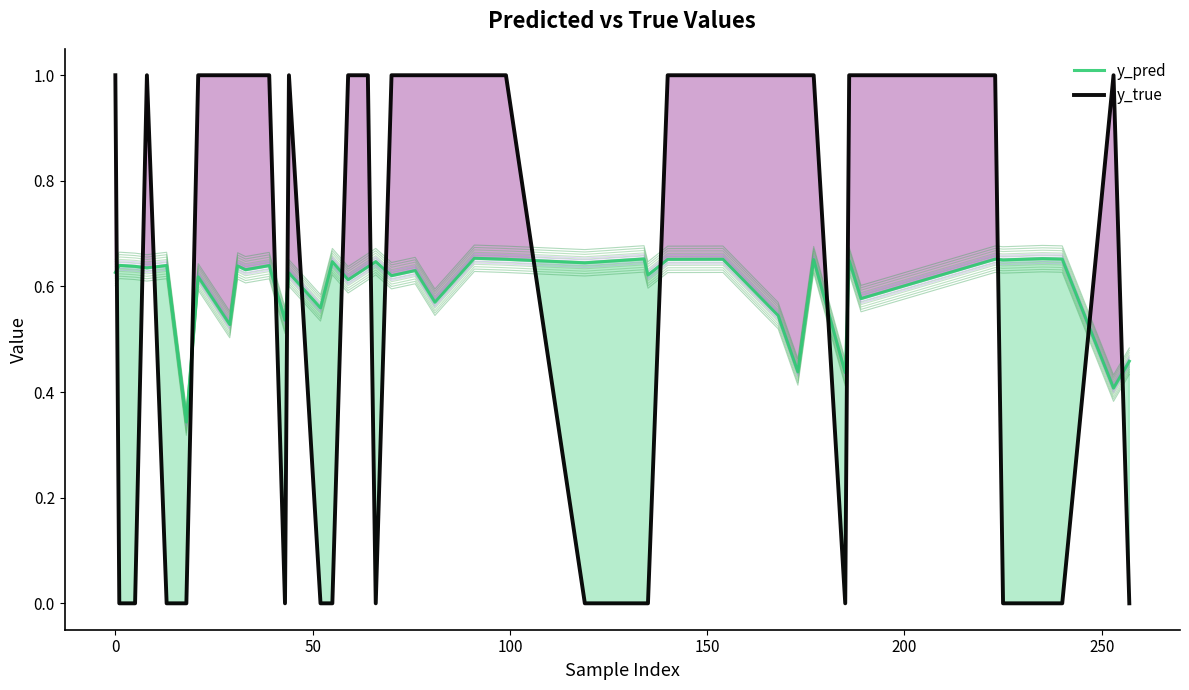

Is it true that y_true equals 1.0 at 38?

True